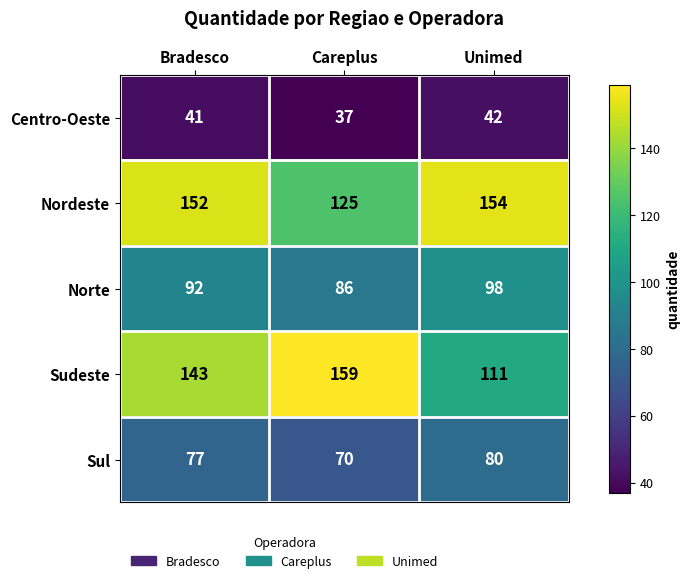

Where is Nordeste nearest to the value 139?

Bradesco